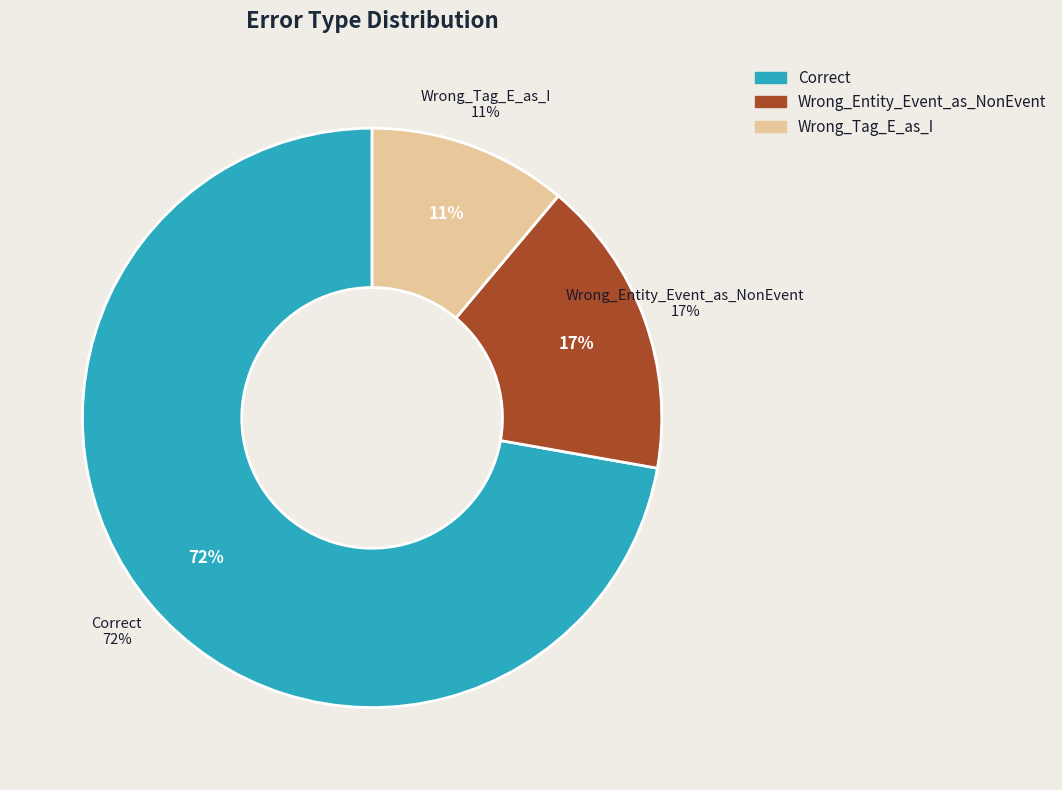

Is the sum of Correct and Wrong_Entity_Event_as_NonEvent greater than half?

Yes